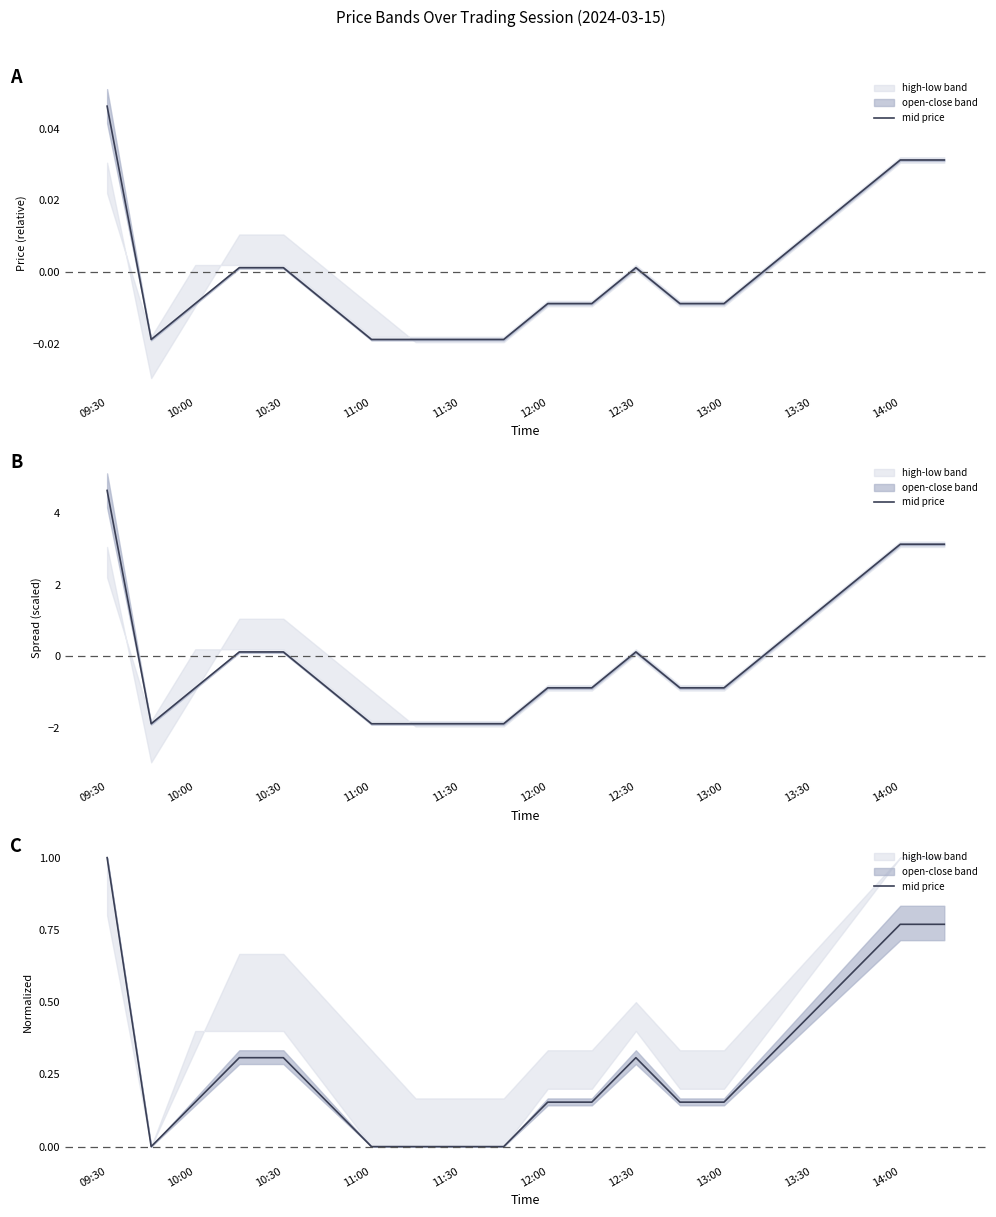

What is the average value?

0.3